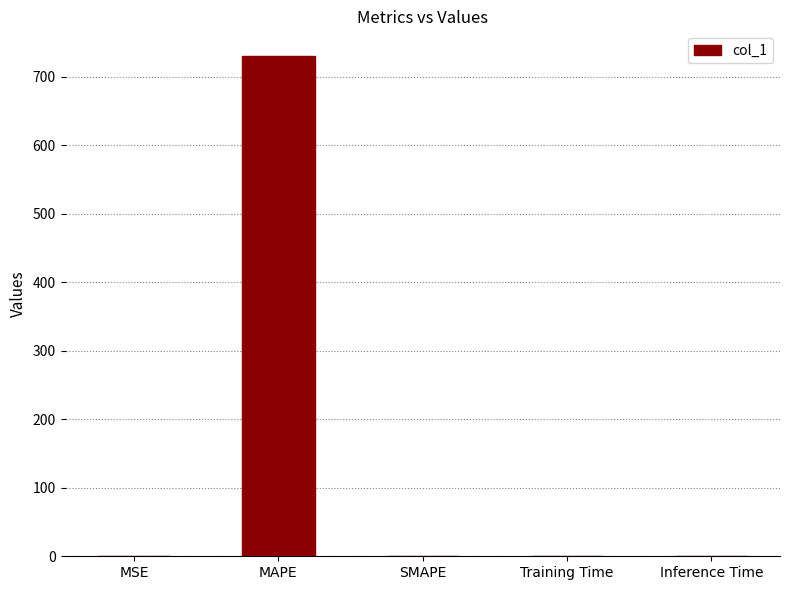

The value at MAPE is 467.5. True or false?

False